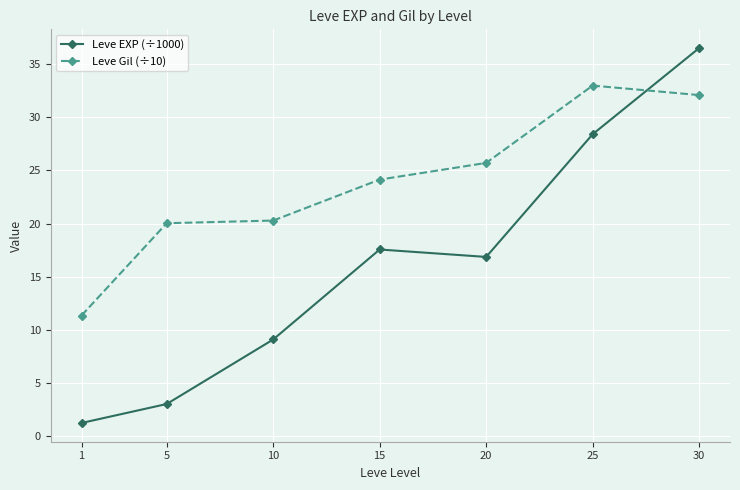

Which series has the widest spread of values?

Leve EXP (÷1000)